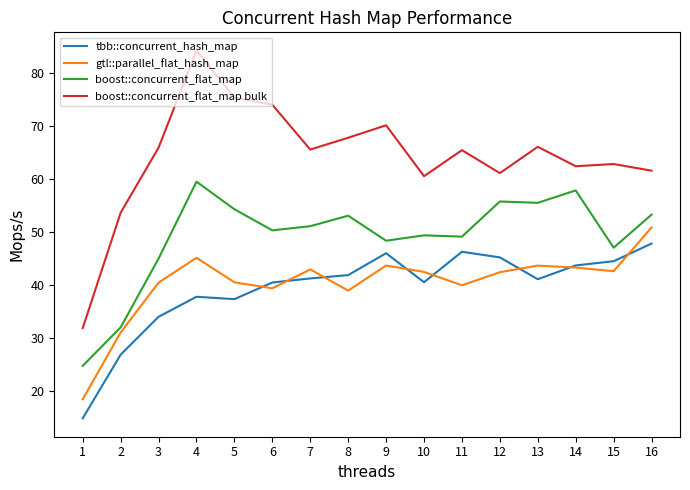

Which series has the largest total across all categories?

boost::concurrent_flat_map bulk